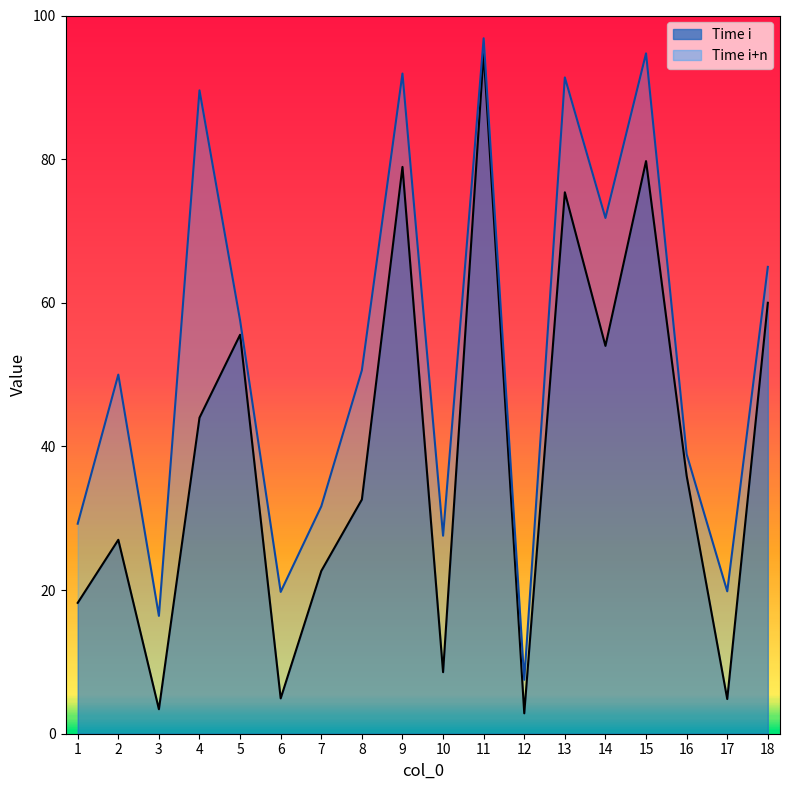

True or false: Time i+n has more than 2 points higher than both neighbors.

True